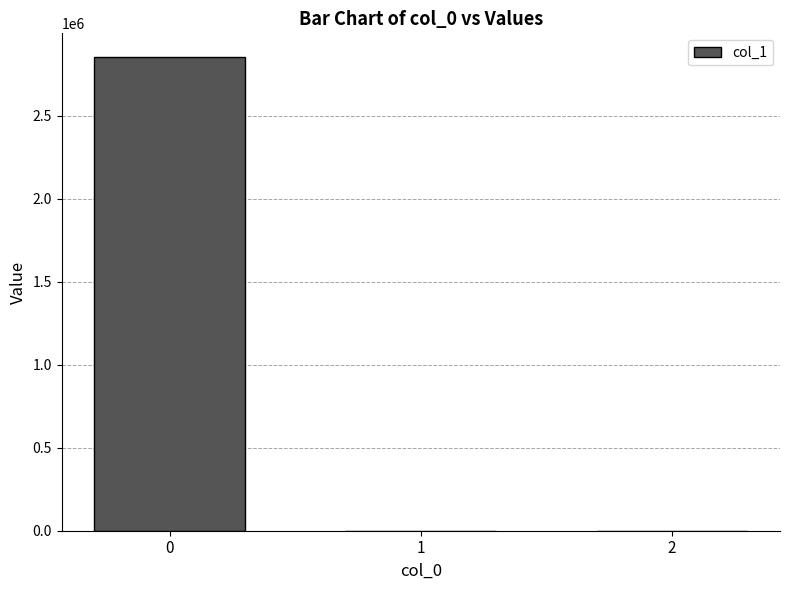

Reading left to right, list all the values displayed in this chart.

0=2853027.7	1=0.0	2=0.0